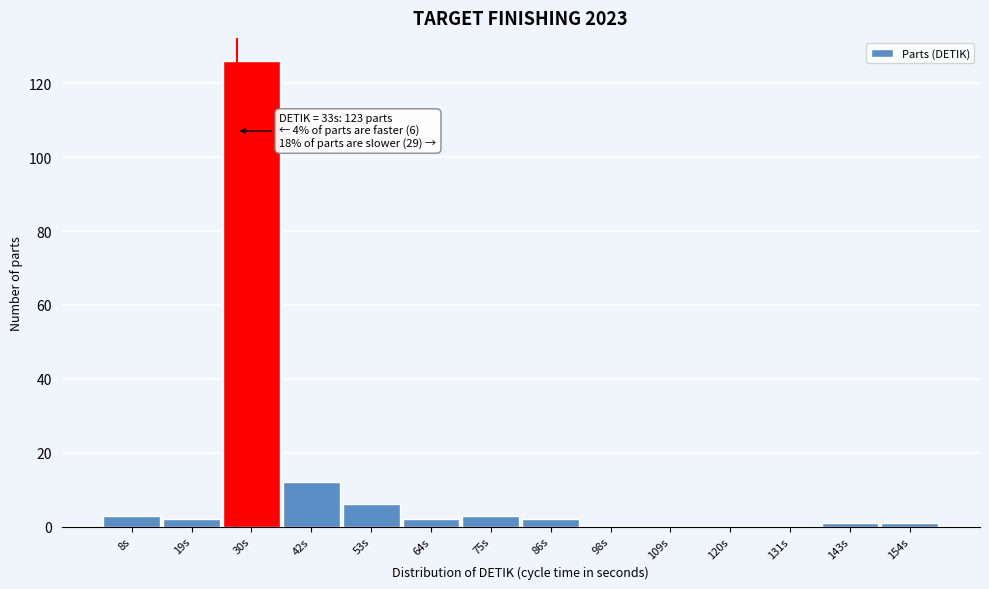

Reading right to left, transcribe all the data shown in this chart.

154s=1	143s=1	131s=0	120s=0	109s=0	98s=0	86s=2	75s=3	64s=2	53s=6	42s=12	30s=126	19s=2	8s=3